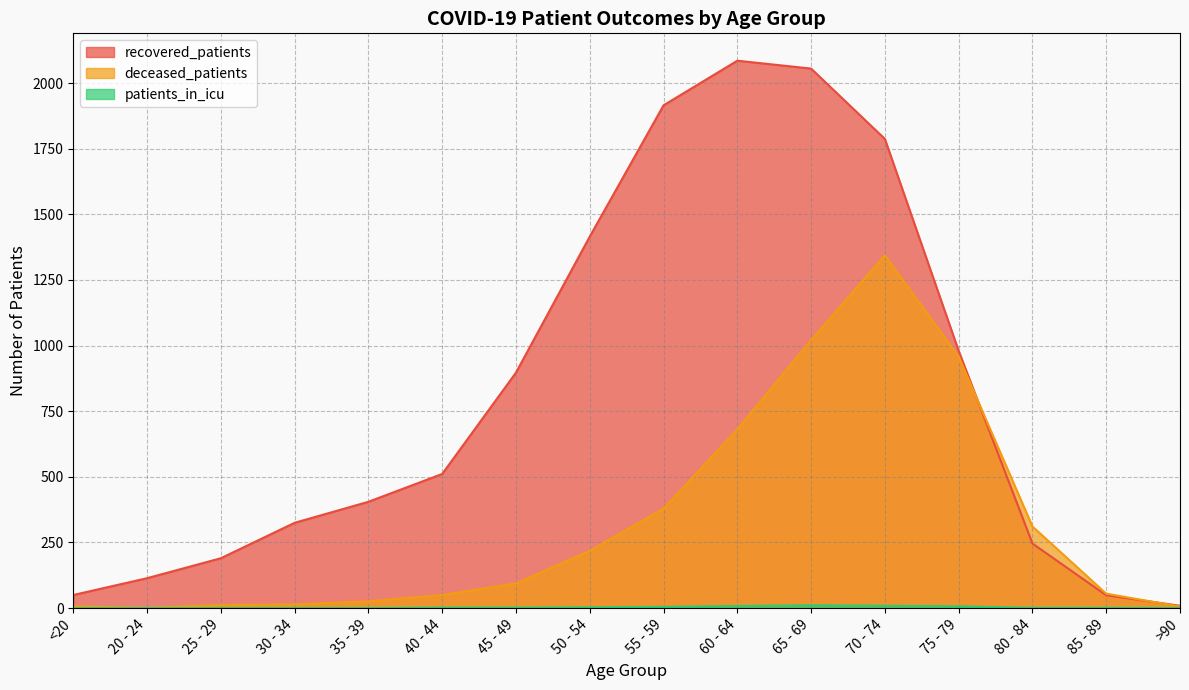

What are all the series names shown in the legend?

recovered_patients, deceased_patients, patients_in_icu